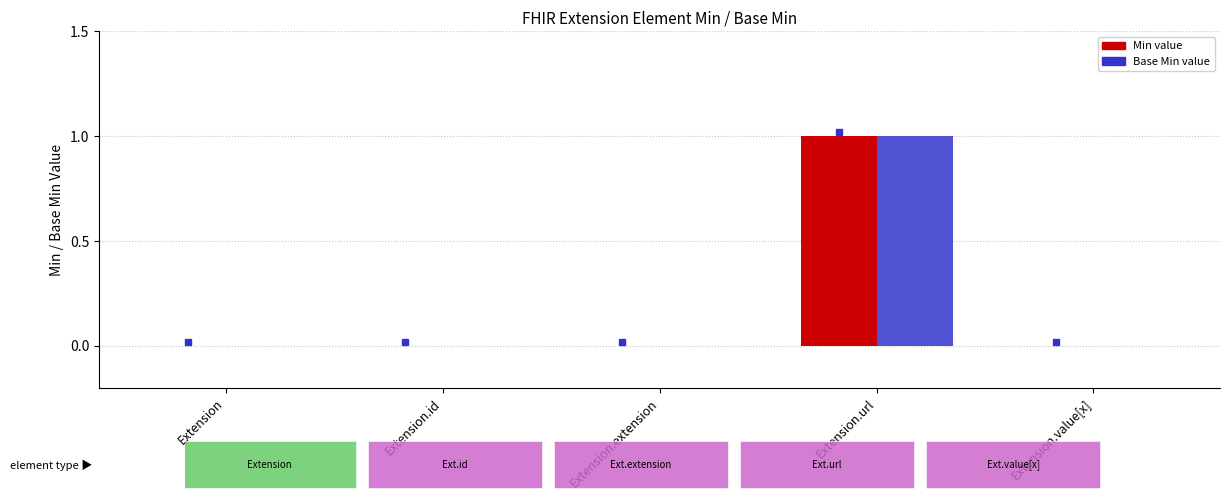

At which category is the sum across all series the highest?

Extension.url